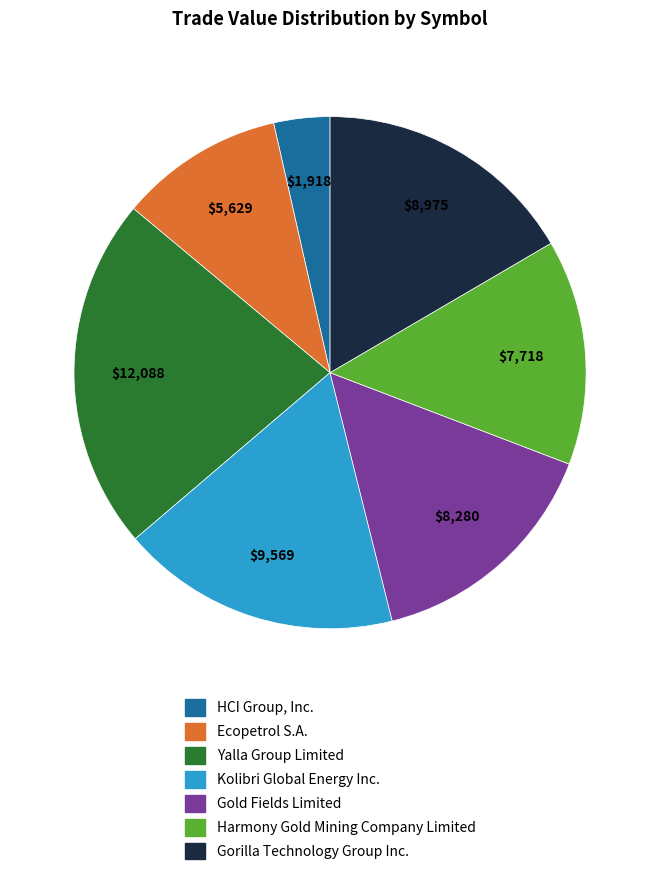

Rank the categories by value from highest to lowest.

Yalla Group Limited, Kolibri Global Energy Inc., Gorilla Technology Group Inc., Gold Fields Limited, Harmony Gold Mining Company Limited, Ecopetrol S.A., HCI Group, Inc.